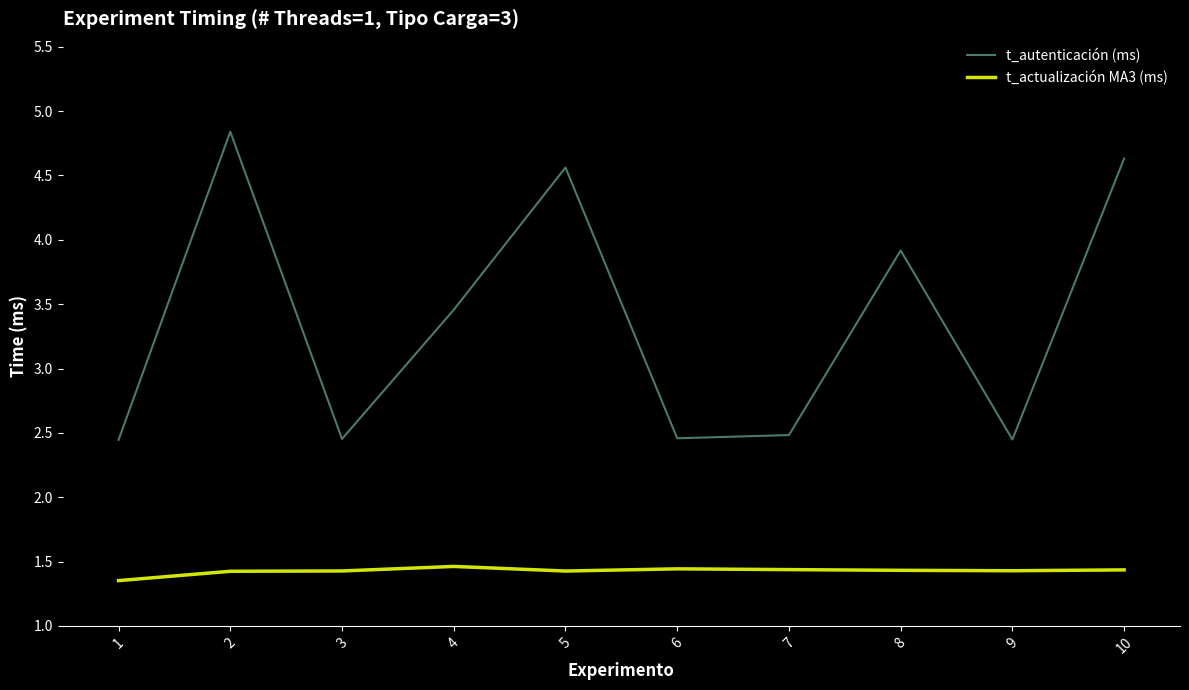

How many series are shown in this chart?

2